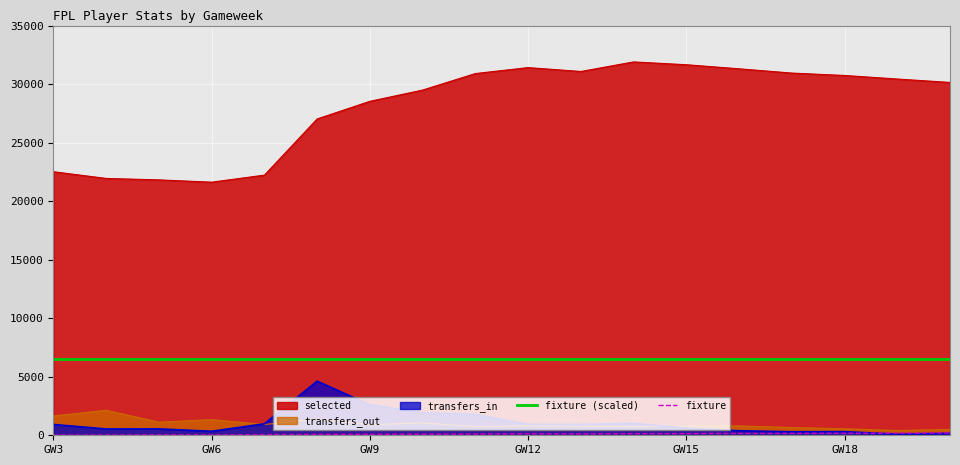

What is the minimum value for fixture?

20